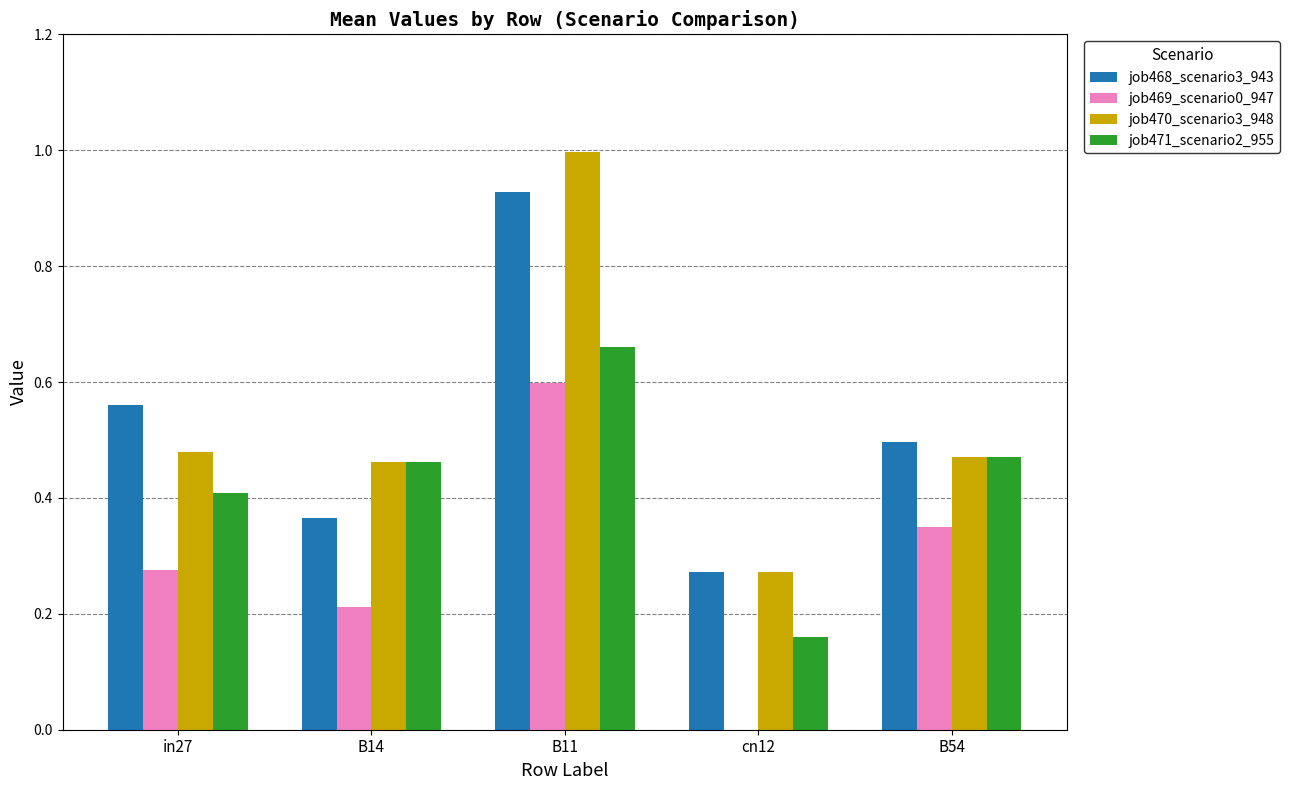

The value of job469_scenario0_947 at B14 is 0.1. True or false?

False